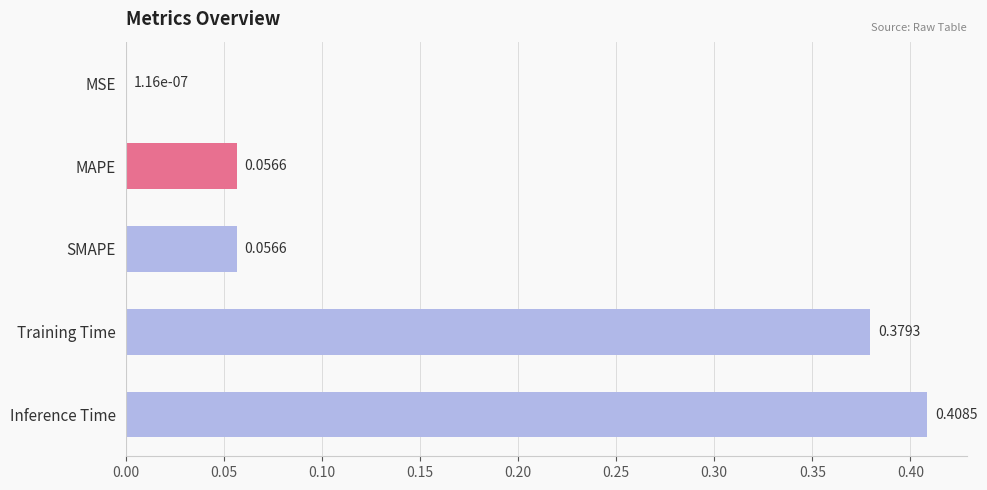

Which label corresponds to the largest value in the chart?

Inference Time